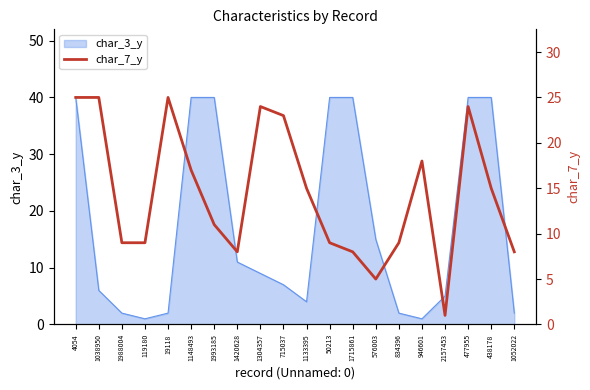

What is the sum of all values?

288